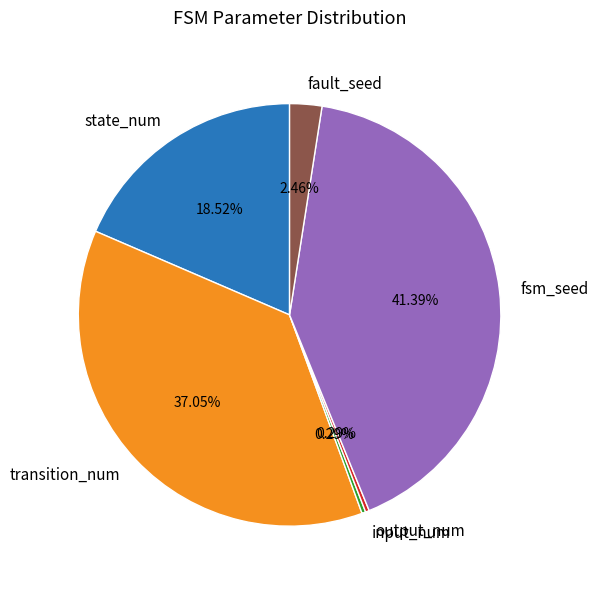

To the nearest percent, what is the combined percentage of output_num and state_num?

19%